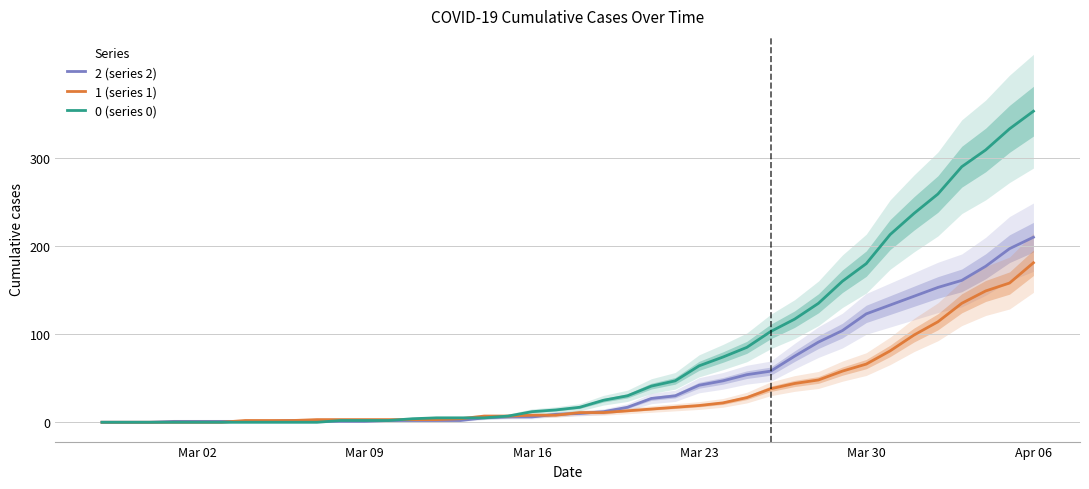

What is the difference between the maximum and second lowest values in the 2 (series 2) series?

210